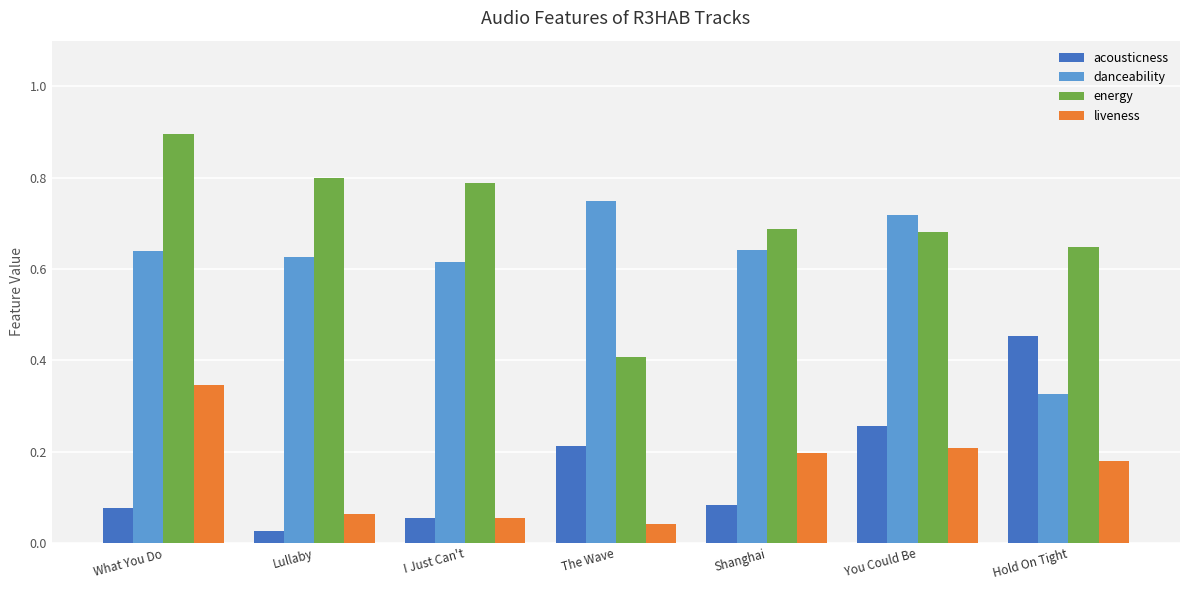

How many bars are there in each group?

4